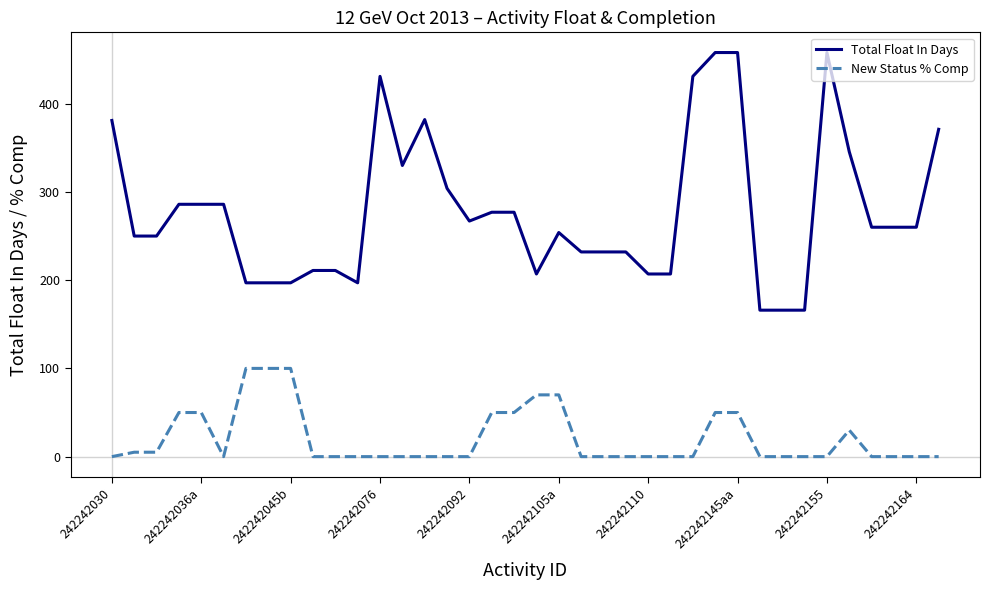

List the series in order of their peak value, highest first.

Total Float In Days, New Status % Comp